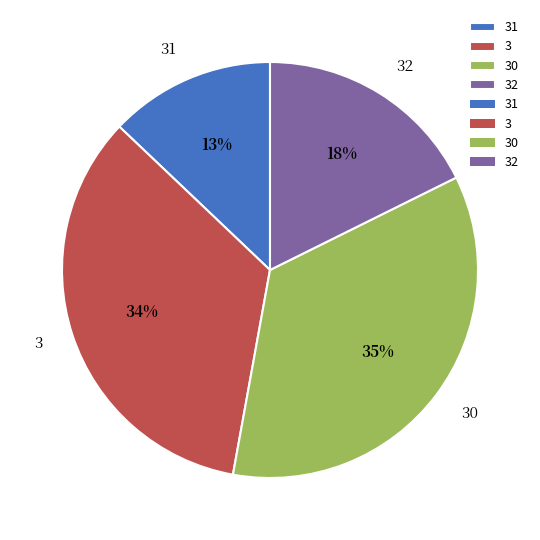

What percentage is the 3 slice, to the nearest percent?

34%